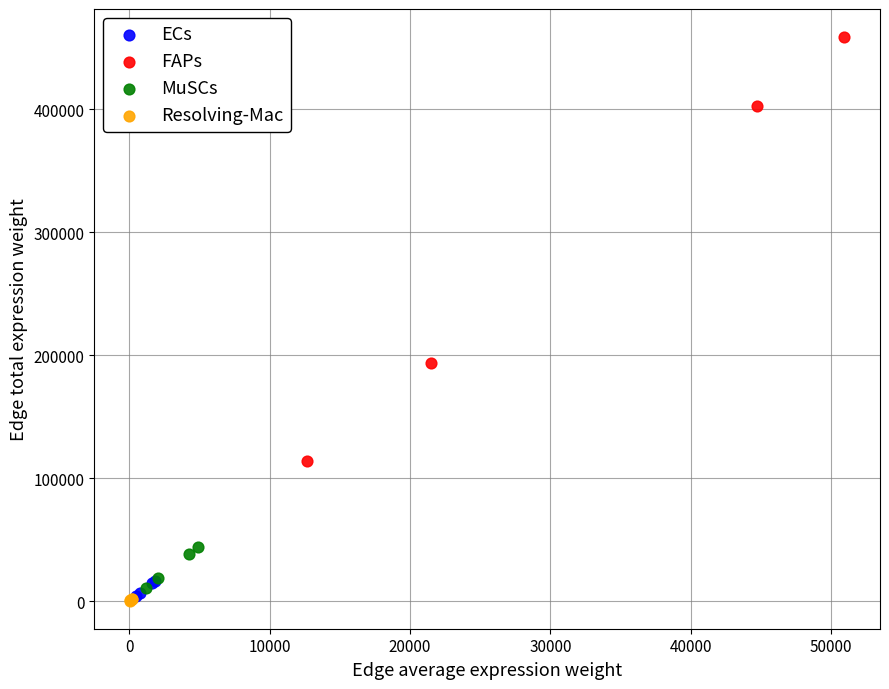

What are all the series names shown in the legend?

ECs, FAPs, MuSCs, Resolving-Mac